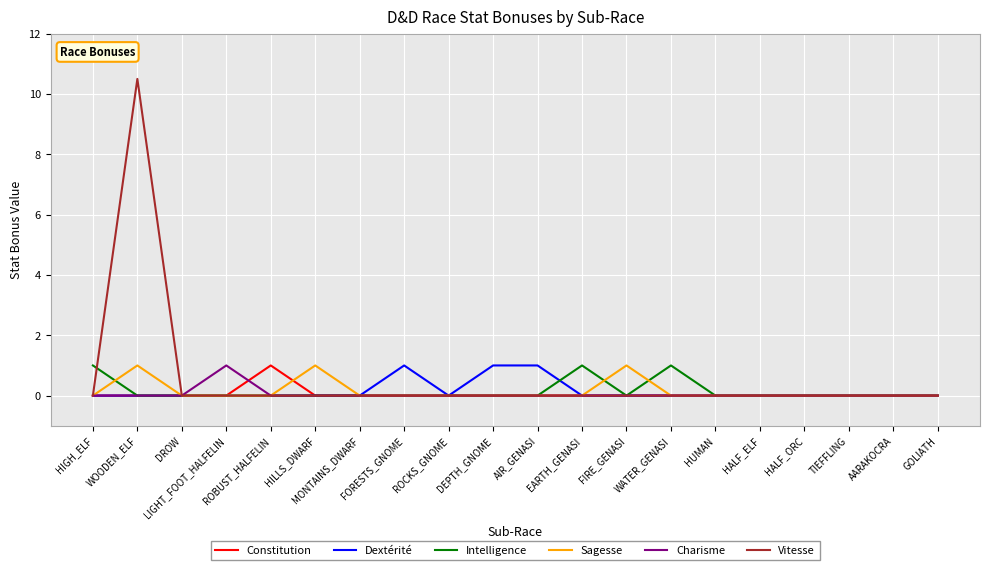

What is the highest value of the Dextérité series?

1.0